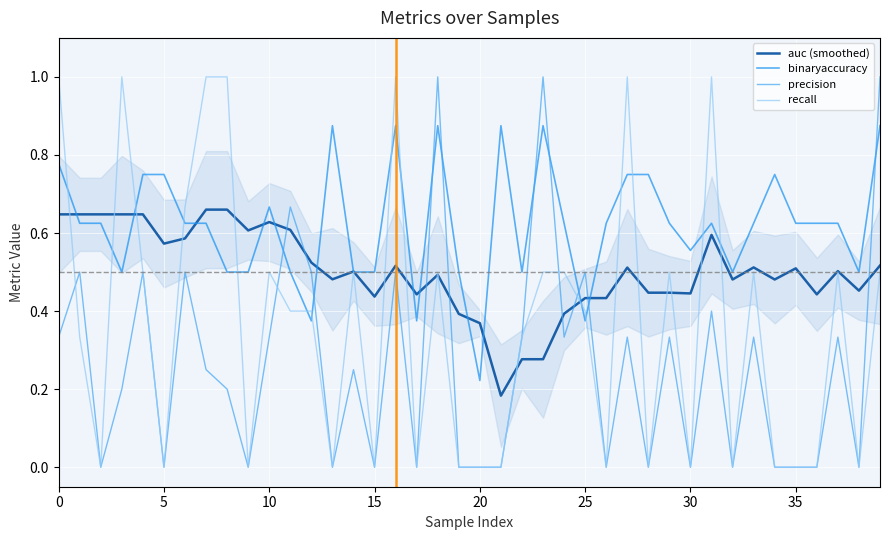

Count the binaryaccuracy values in the range 0 to 1.

40